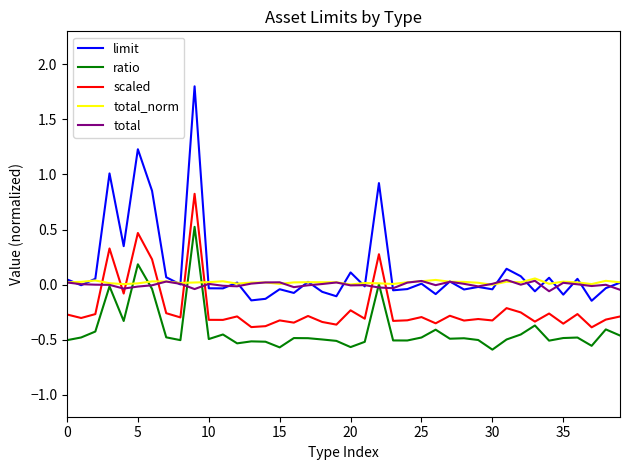

Which series has the widest spread of values?

limit